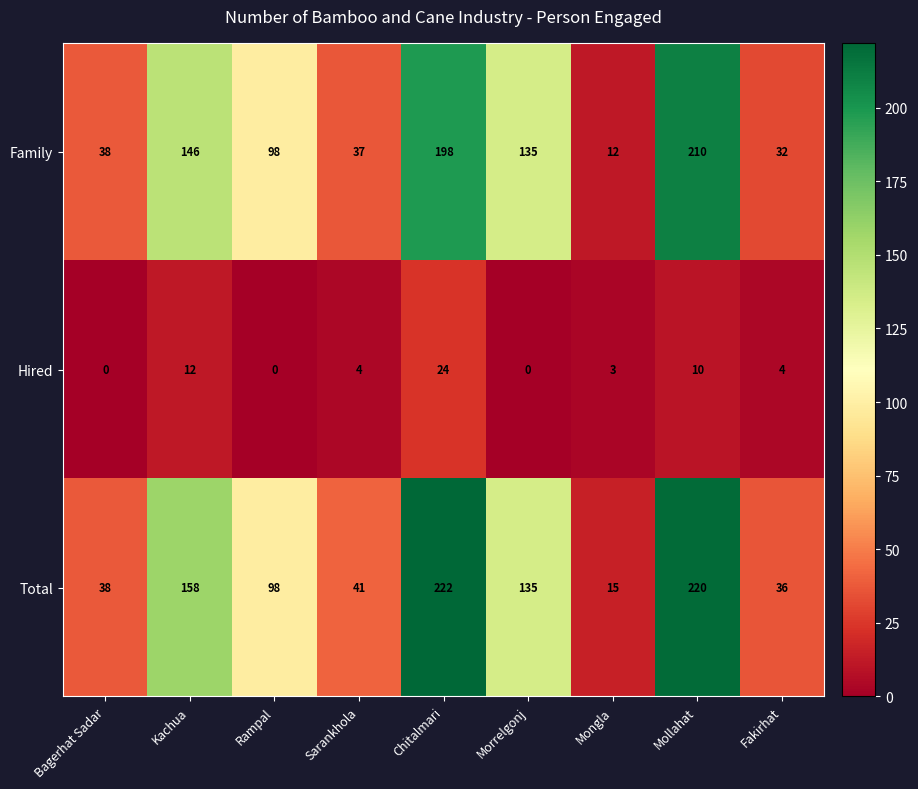

What is the highest value of the Hired series?

24